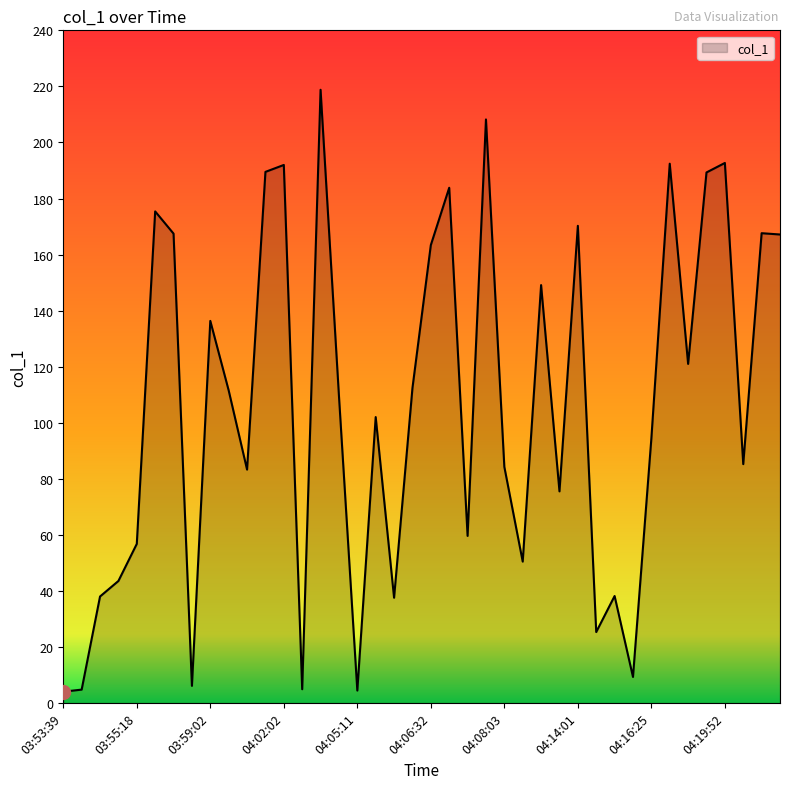

What is the difference between the maximum and minimum values?

214.7